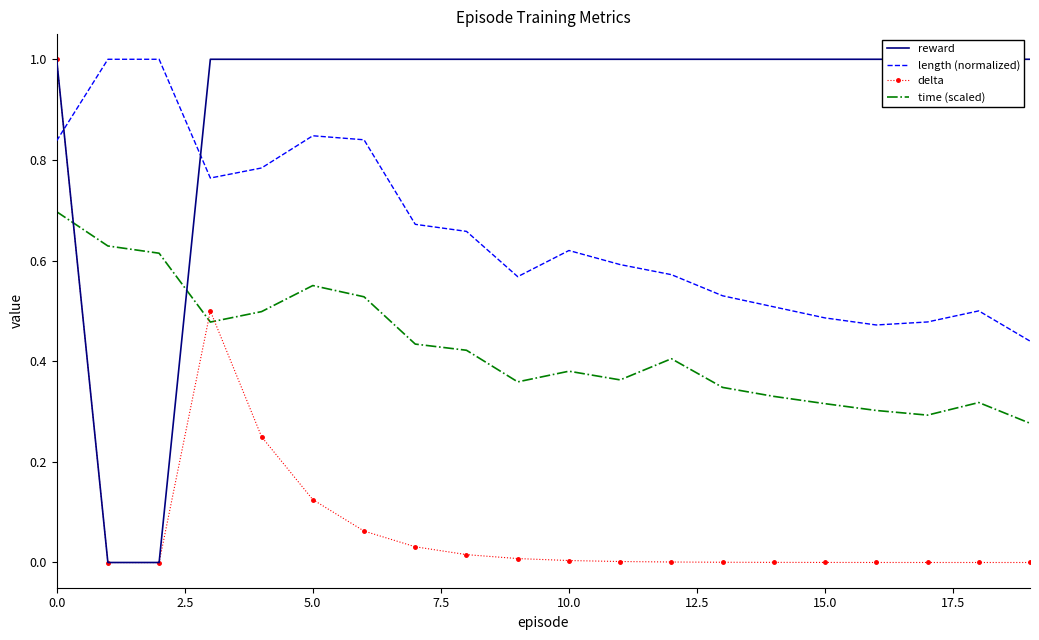

Rank the series by their average value, from lowest to highest.

delta, time (scaled), length (normalized), reward